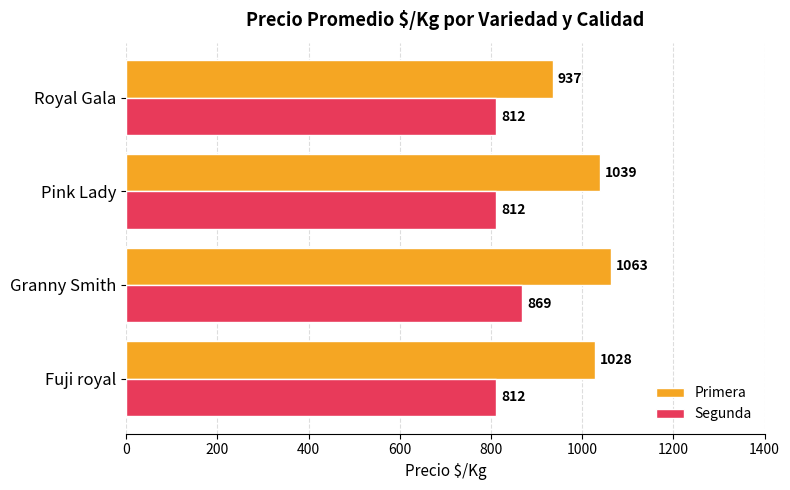

What is the difference between the maximum and minimum values in the Primera series?

126